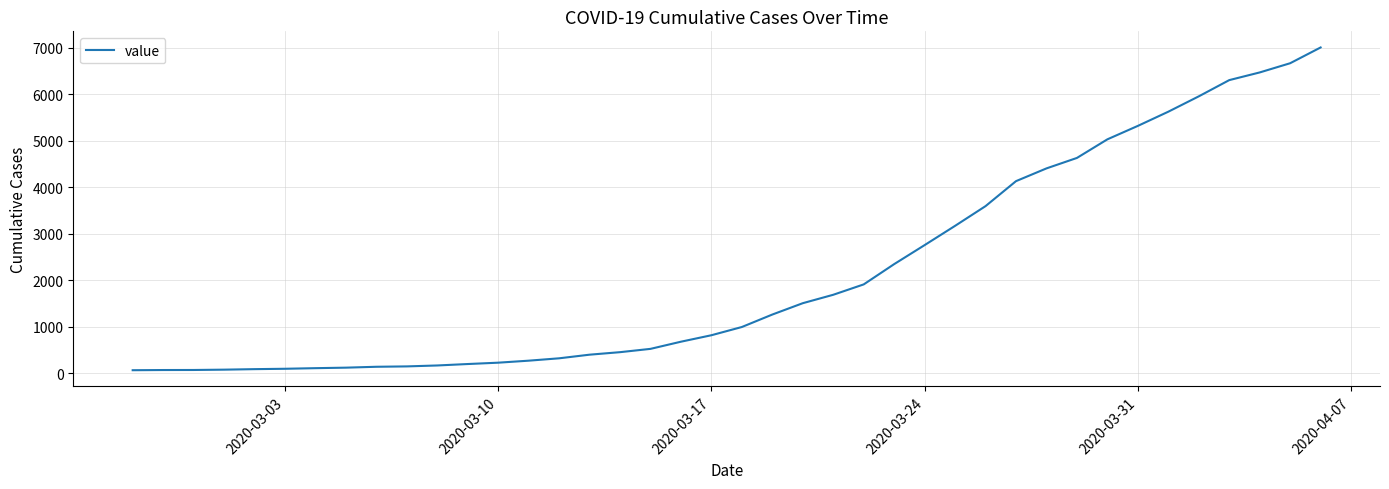

What is the greatest value displayed?

7003